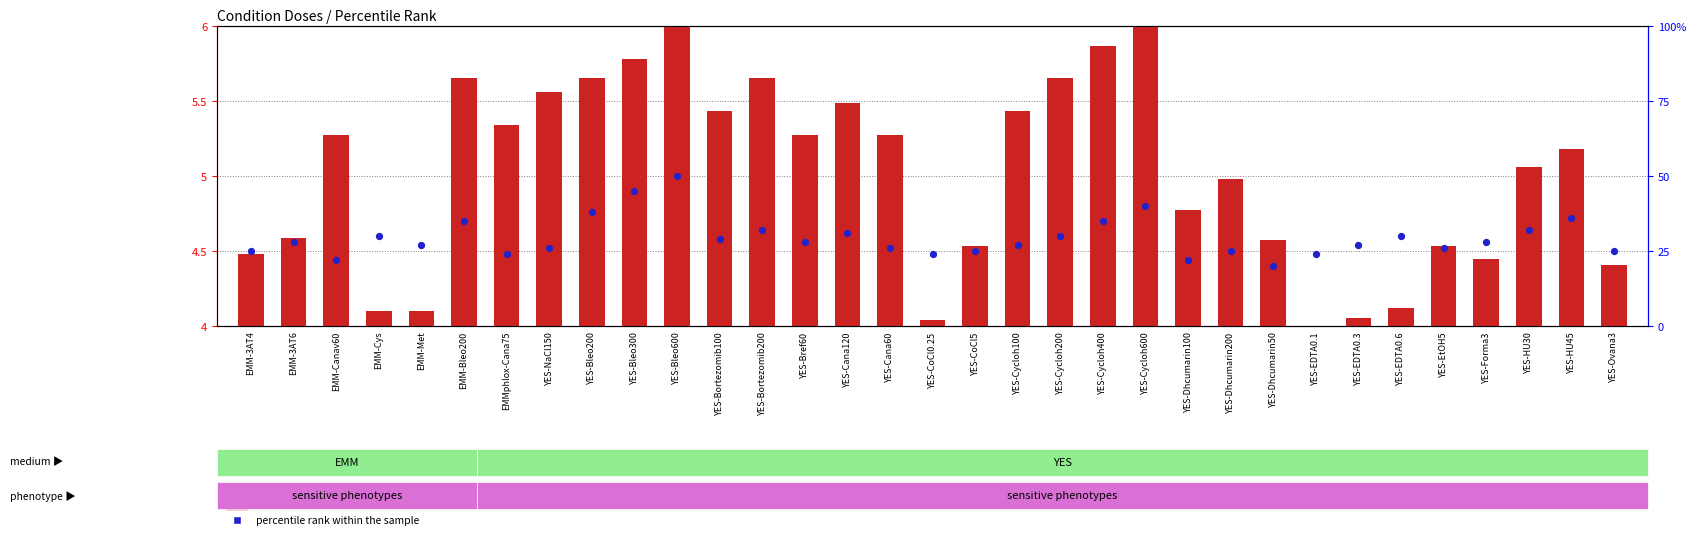

Which series contains the highest Y value?

percentile rank within the sample